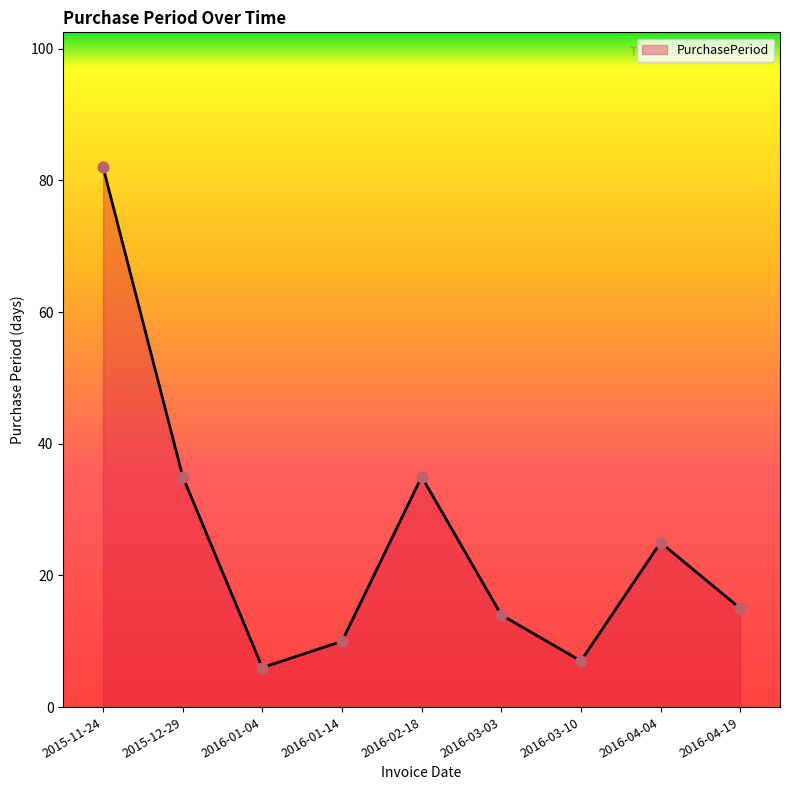

What is the ratio of the value at 2015-12-29 to the value at 2016-03-03?

2.5